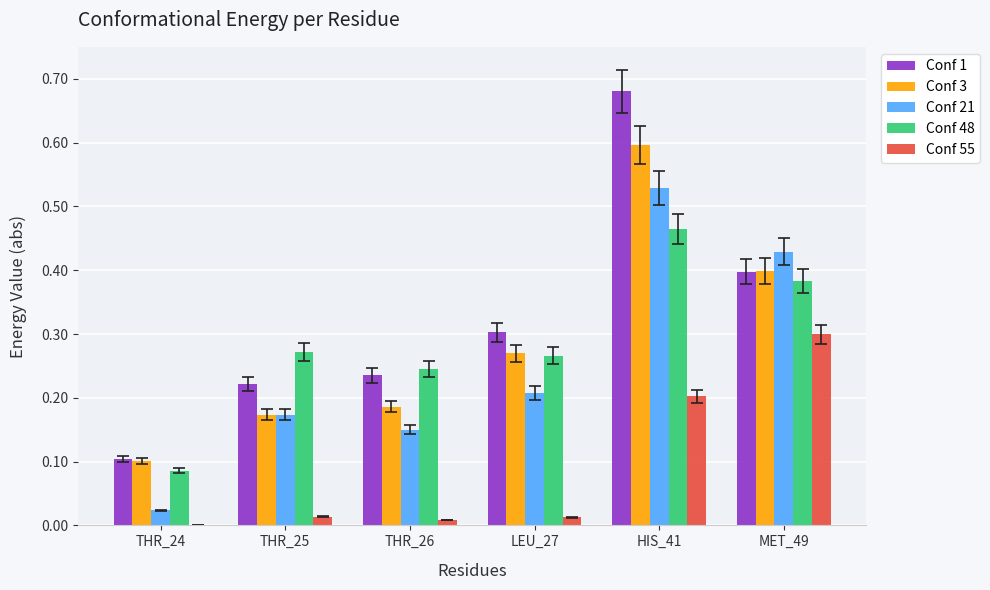

At which category is the sum across all series the highest?

HIS_41